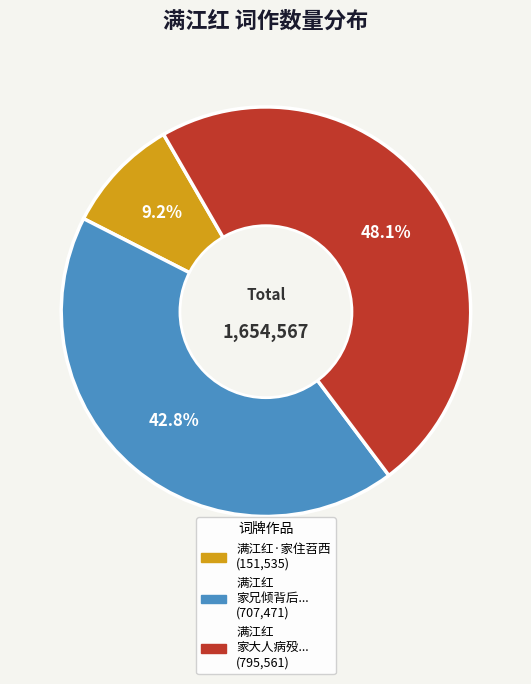

Is there a majority slice in this chart?

No